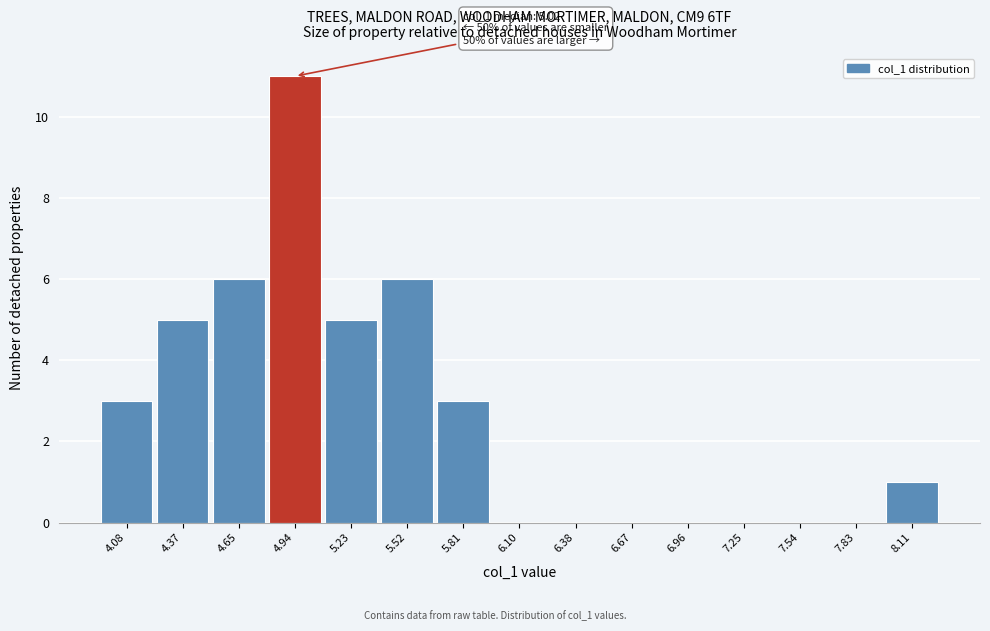

Over which range of the x-axis is the bar tallest?

4.80 to 5.10